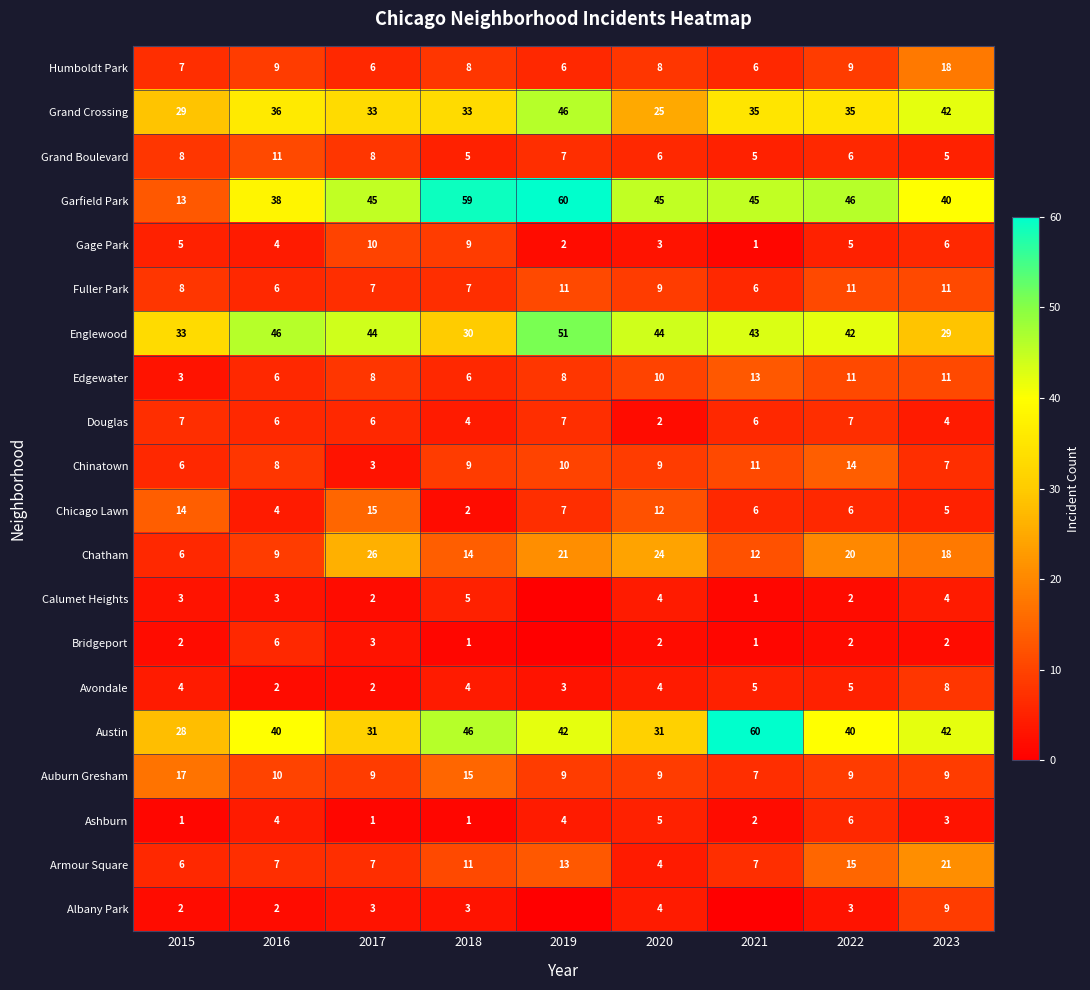

True or false: Chicago Lawn has a value of 6 at 2021.

True